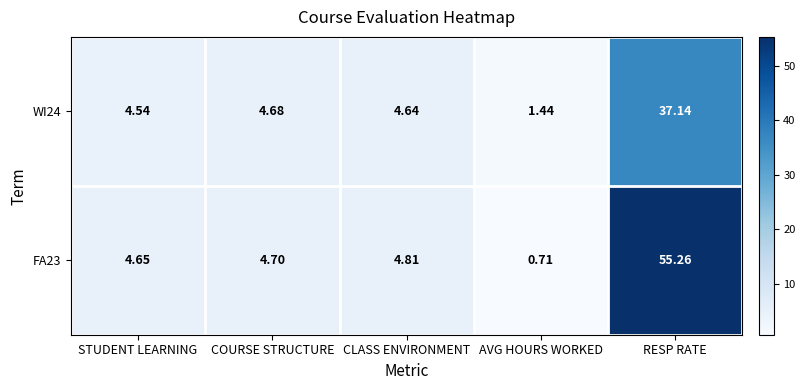

List the labels in order of FA23 value, largest first.

RESP RATE, CLASS ENVIRONMENT, COURSE STRUCTURE, STUDENT LEARNING, AVG HOURS WORKED